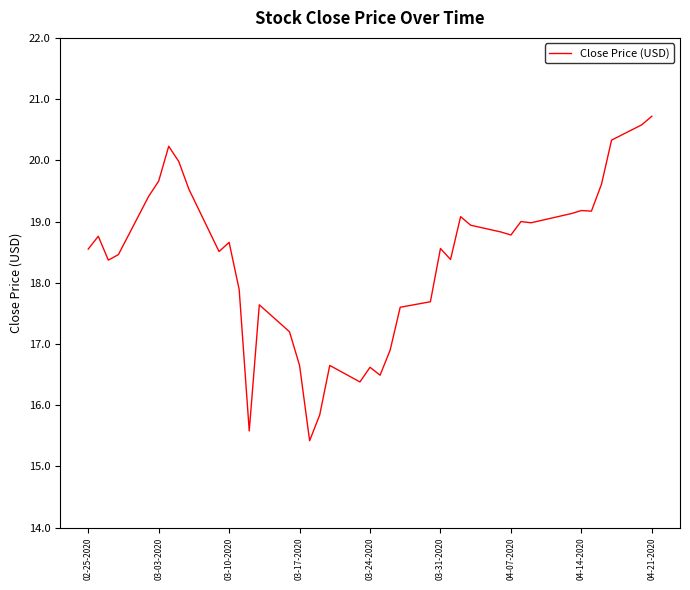

What is the difference between the maximum and minimum values?

5.3